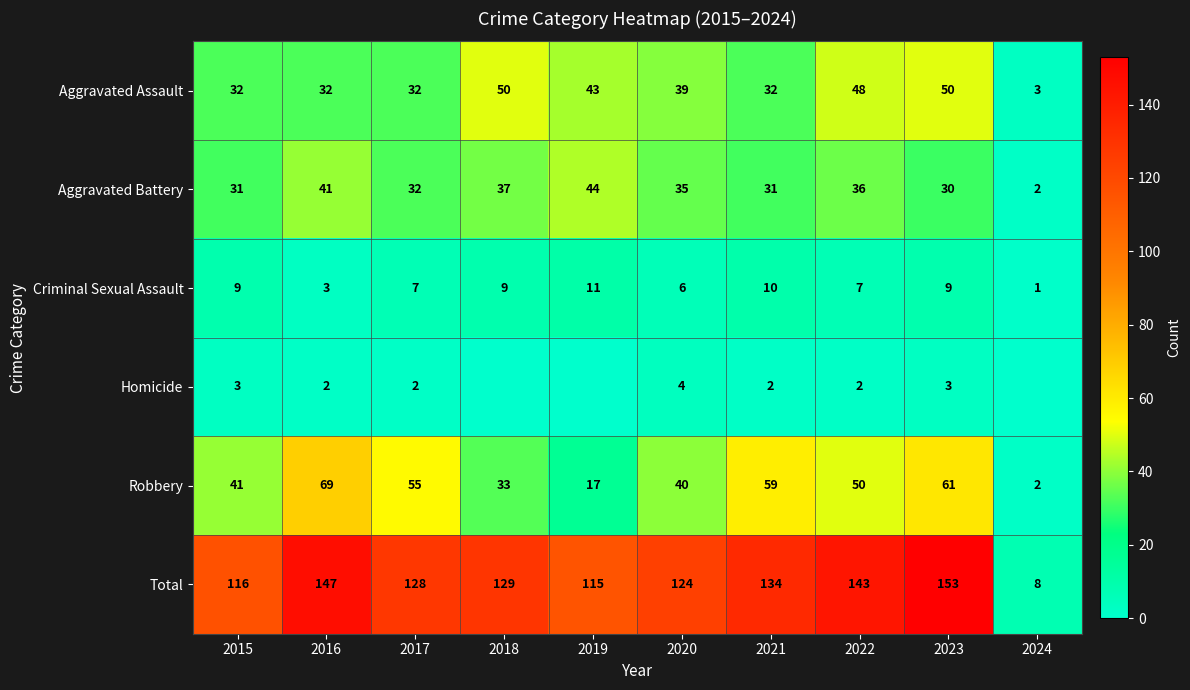

Rank the categories by Total value from lowest to highest.

2024, 2019, 2015, 2020, 2017, 2018, 2021, 2022, 2016, 2023